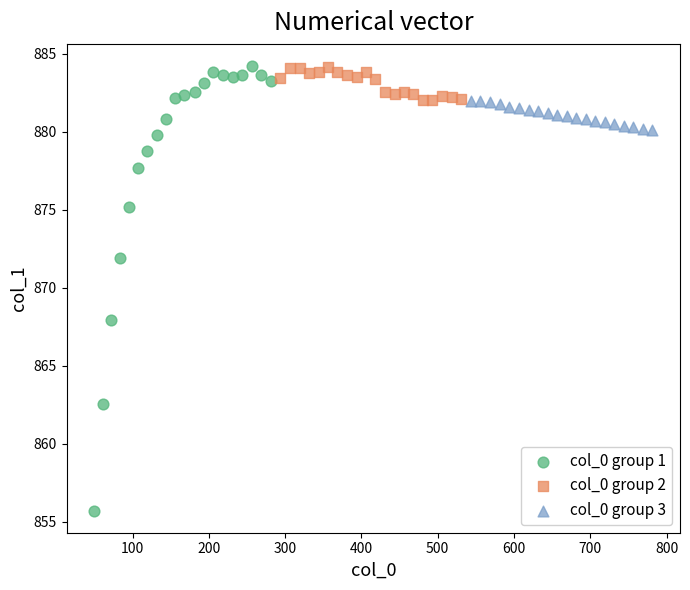

Which series reaches the minimum Y coordinate?

col_0 group 1